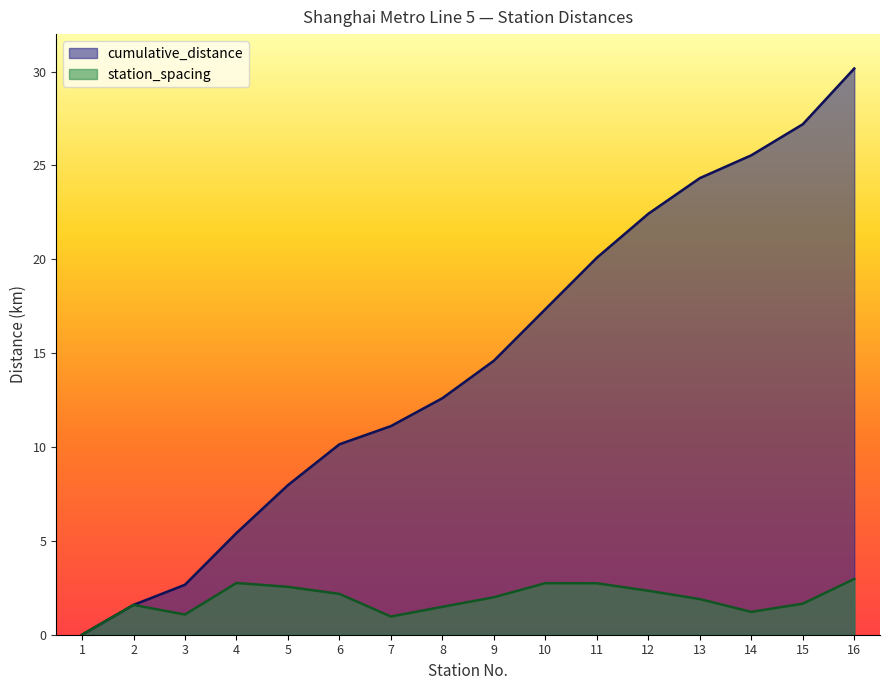

At which label does cumulative_distance first exceed 14?

9